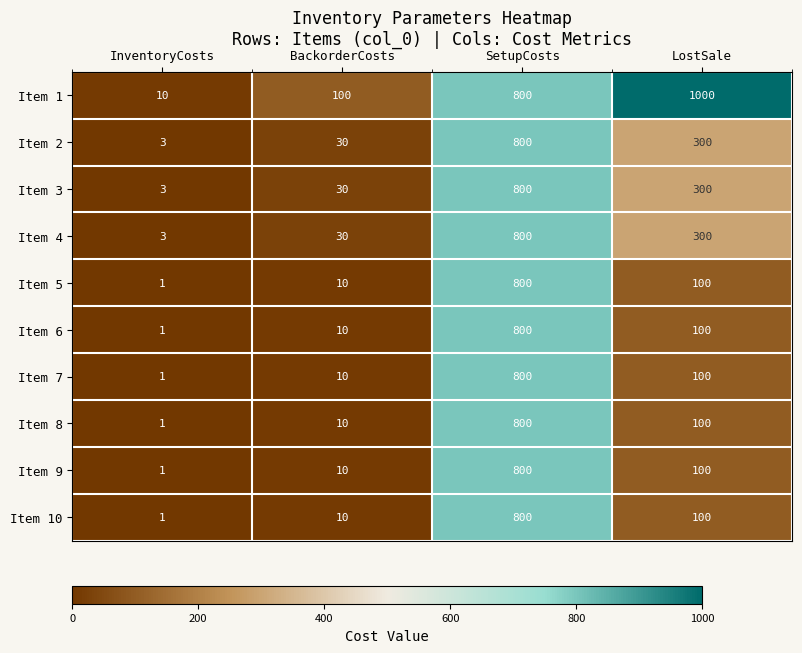

Which series has the largest range (max minus min)?

Item 1